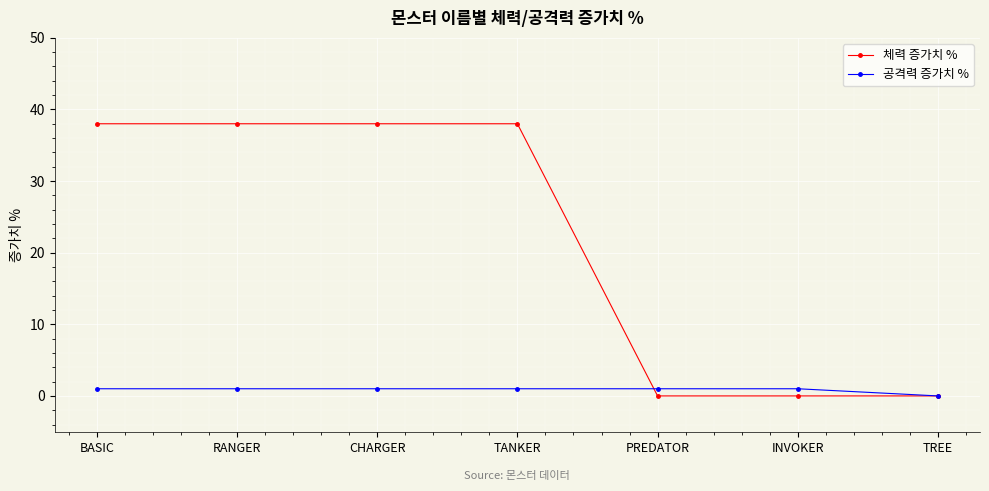

What is the value of the 공격력 증가치 % point at the 6th from the left?

1